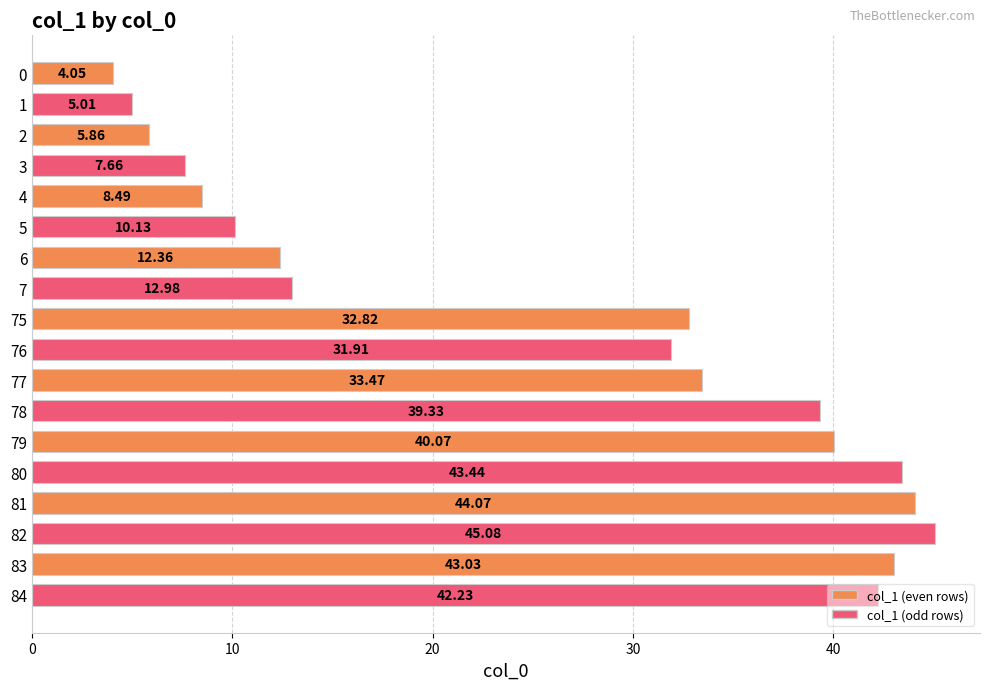

What is the change in value from 6 to 81?

+31.7